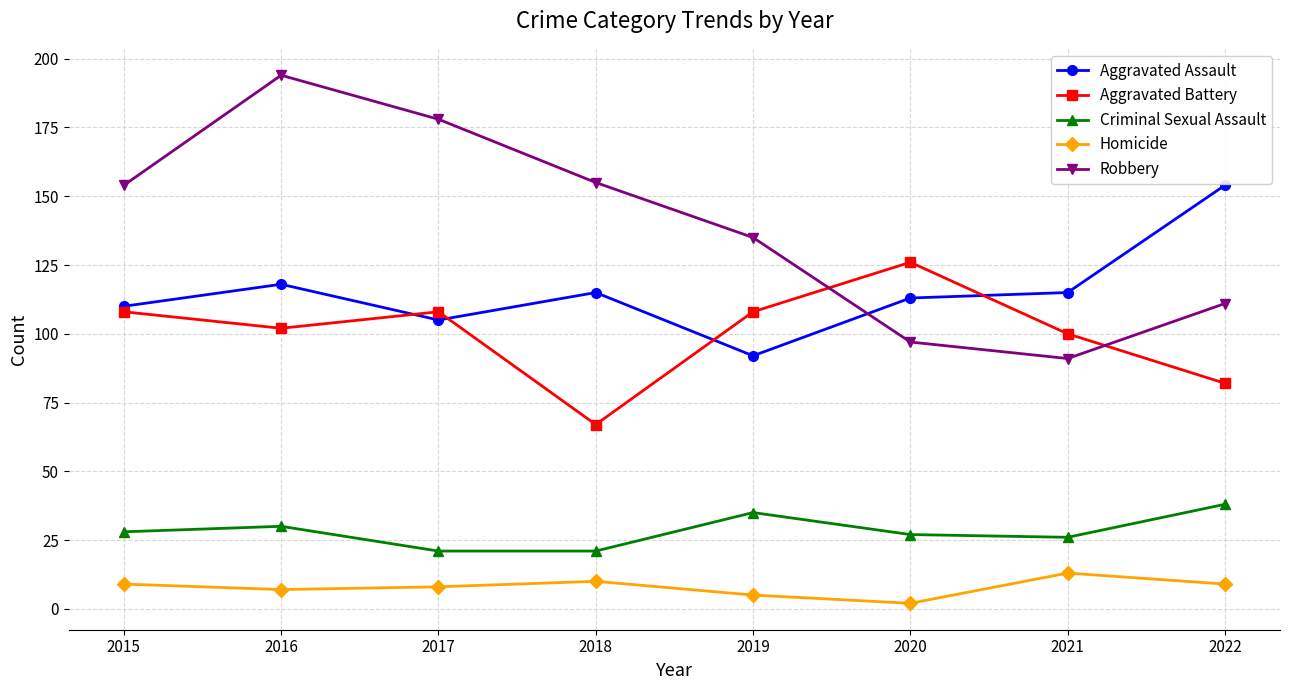

True or false: Criminal Sexual Assault and Aggravated Battery intersect in this chart.

False